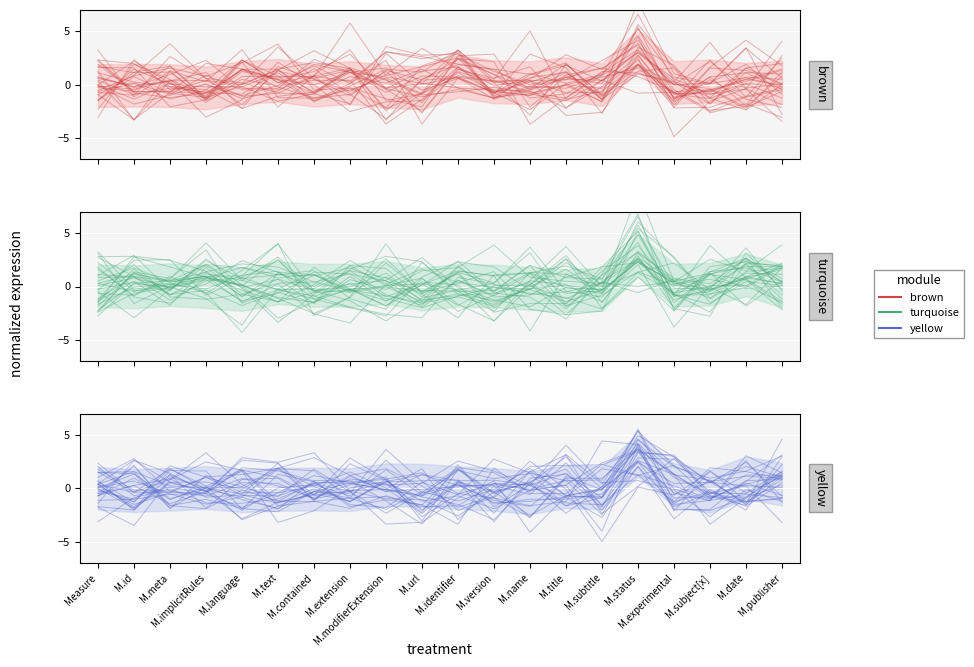

Rank the series at M.status from highest to lowest value.

yellow, brown, turquoise